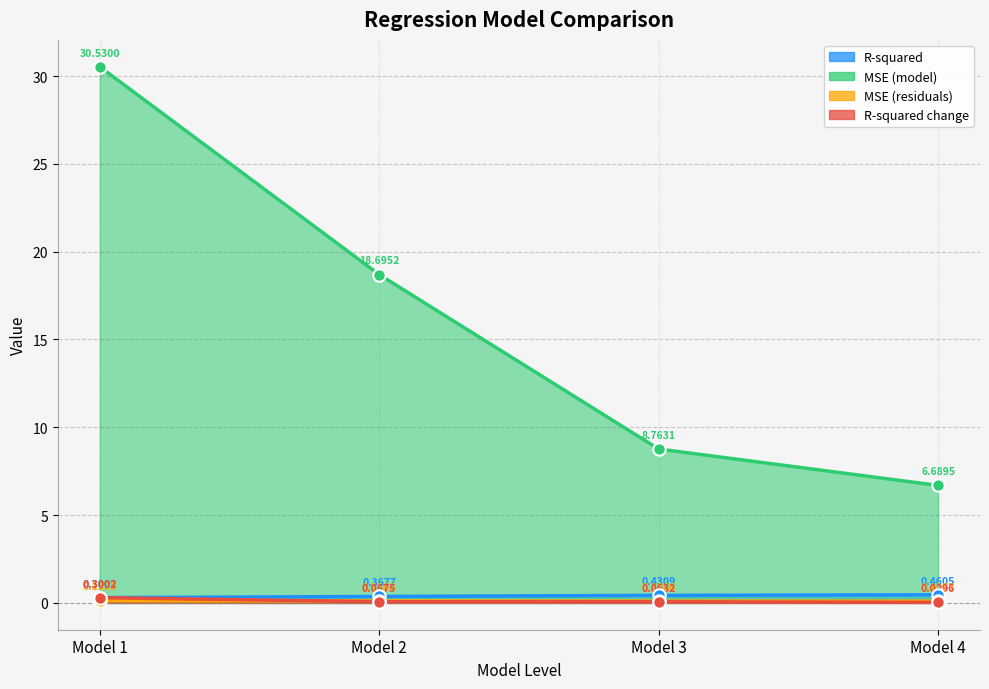

Which series has the widest spread of Y values?

MSE (model)